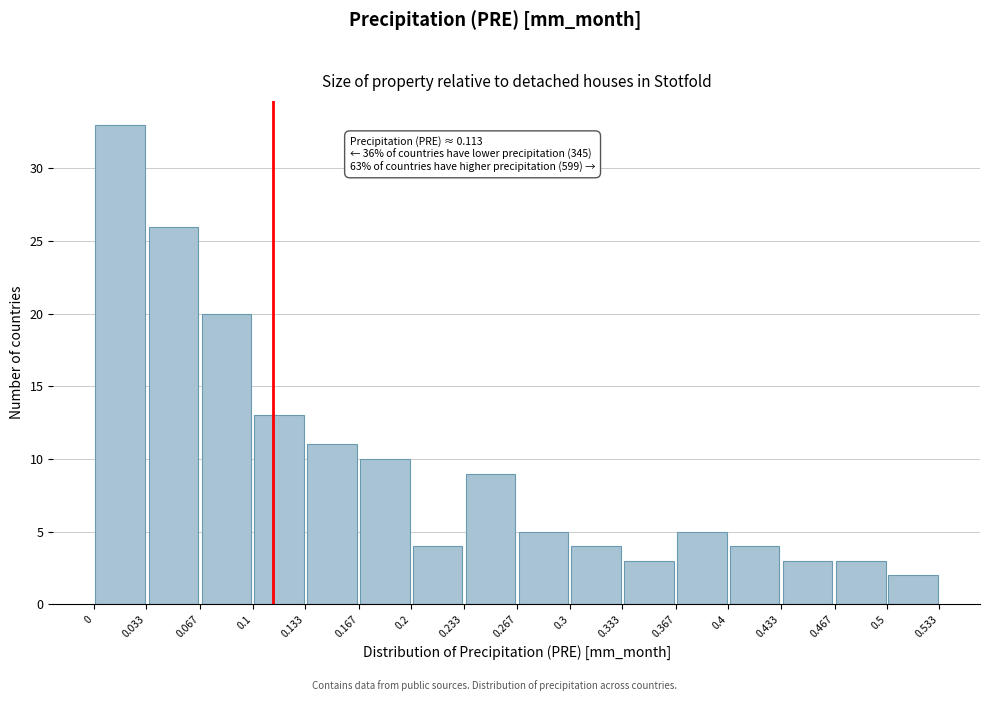

Over which range of the x-axis is the bar tallest?

0 to 0.033